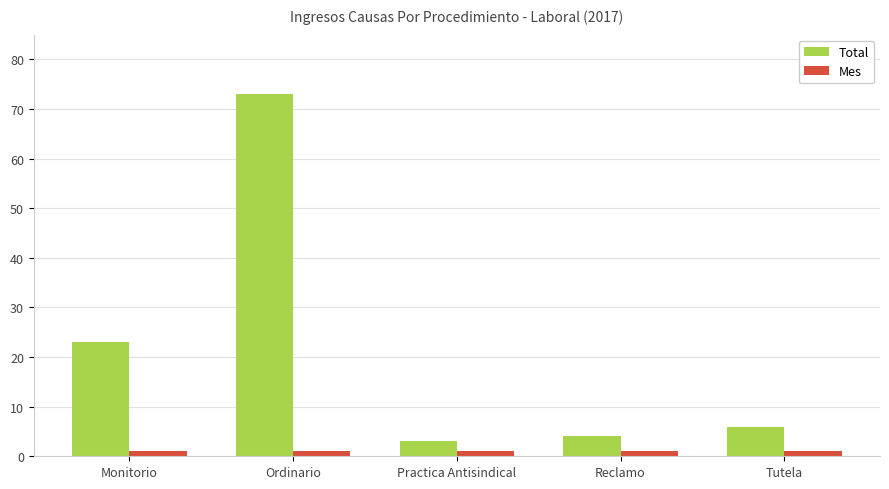

Reading right to left, list all the values displayed in this chart.

Total: 6	4	3	73	23
Mes: 1	1	1	1	1